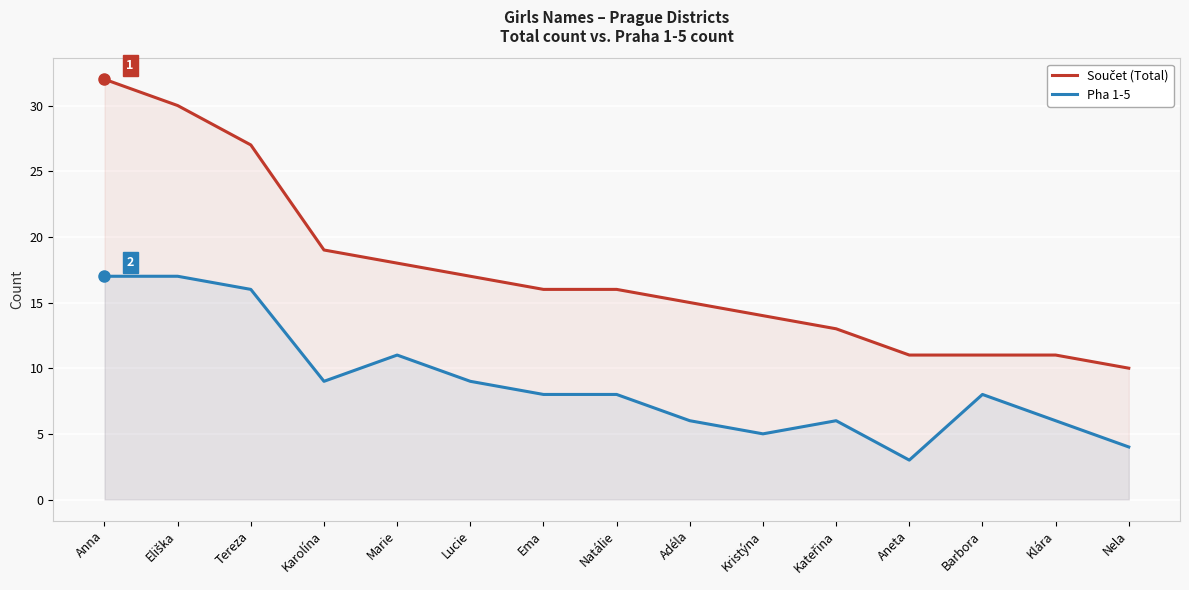

Reading left to right, extract all data points from this chart.

Součet (Total): 32	30	27	19	18	17	16	16	15	14	13	11	11	11	10
Pha 1-5: 17	17	16	9	11	9	8	8	6	5	6	3	8	6	4